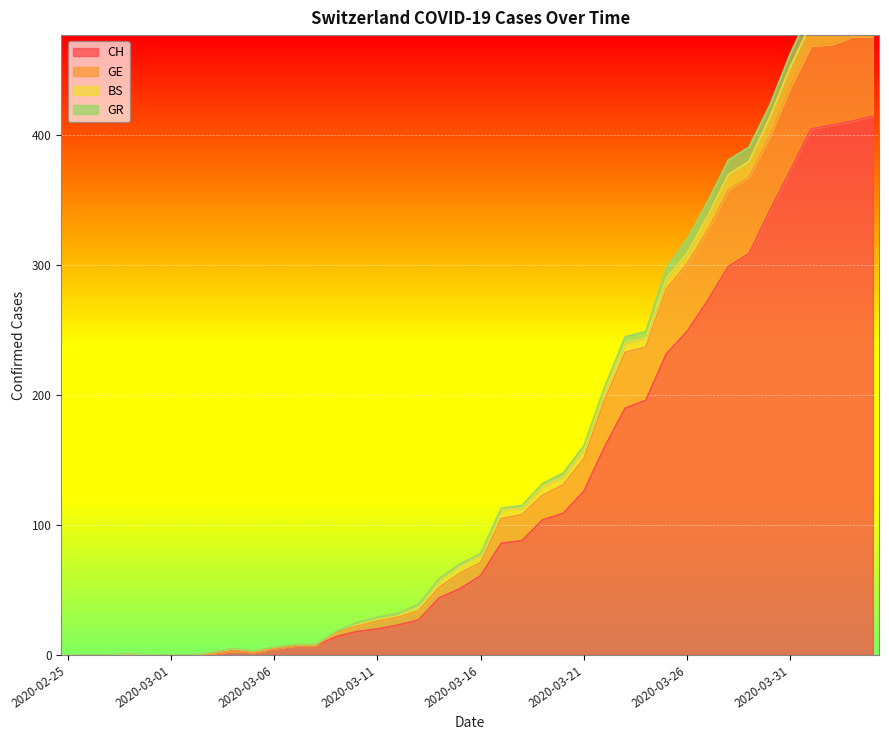

How many values in the CH series are below 61?

20